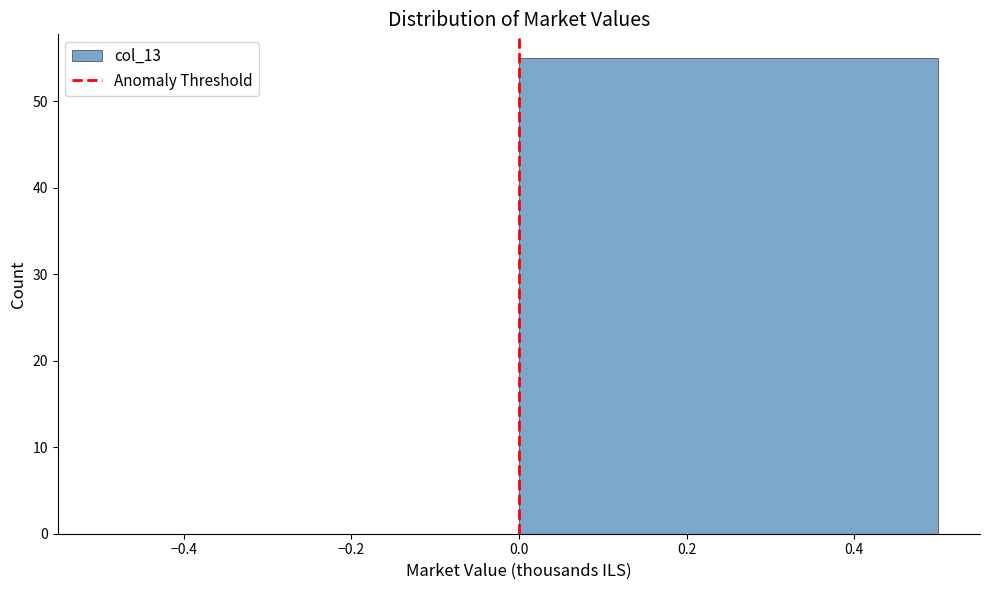

Reading left to right, transcribe this chart: for each bar, give the range it covers on the x-axis and its height. The values are not printed on the chart, so give them approximately, as read against the axis.

-0.5 to 0.0: 0
0.0 to 0.5: 55